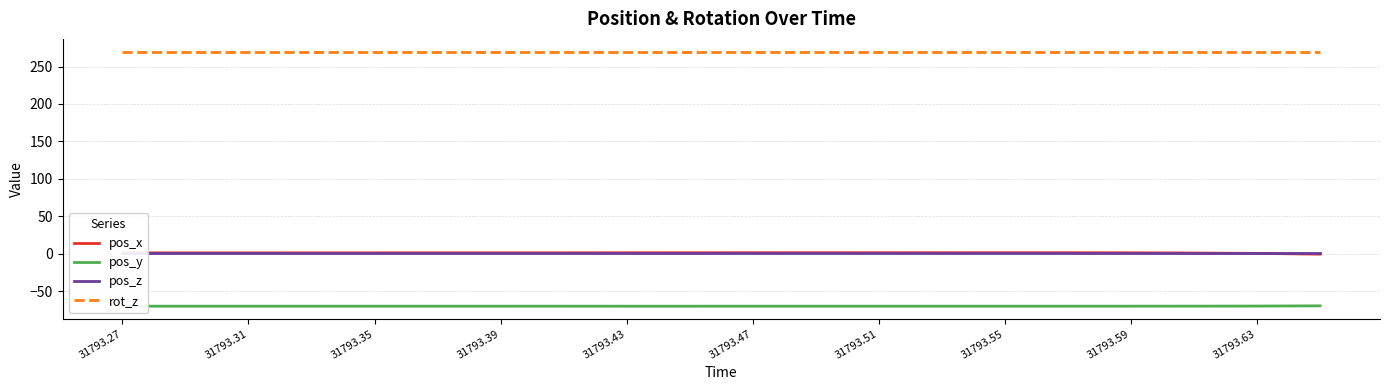

What is the approximate value of rot_z at 31793.27?

270.0